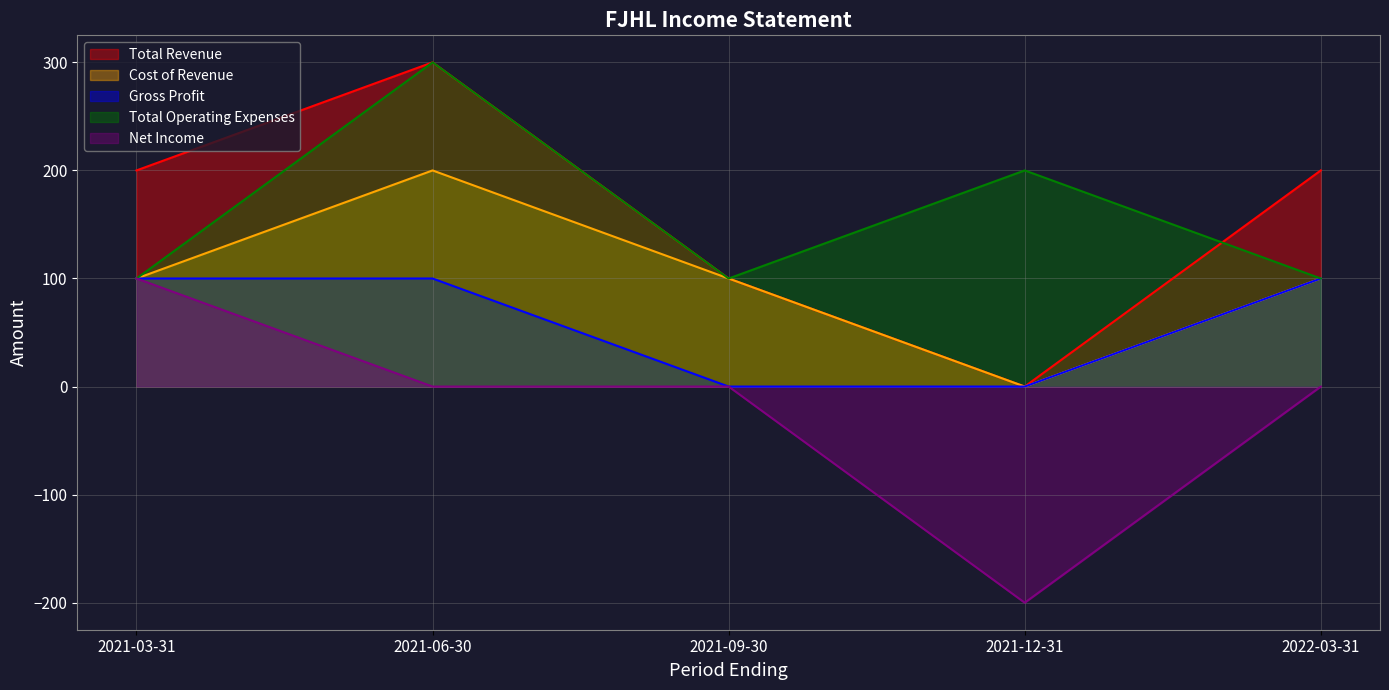

What is the difference between the maximum and minimum values in the Cost of Revenue series?

200